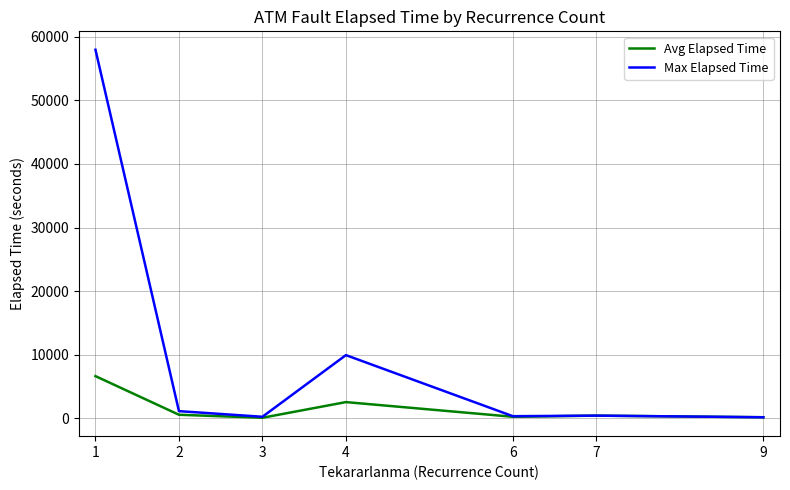

The value of Avg Elapsed Time at 4 is 2561.2. True or false?

True